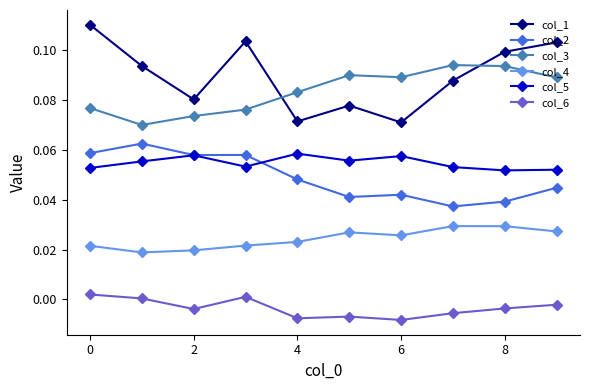

Which series has the widest spread of values?

col_1